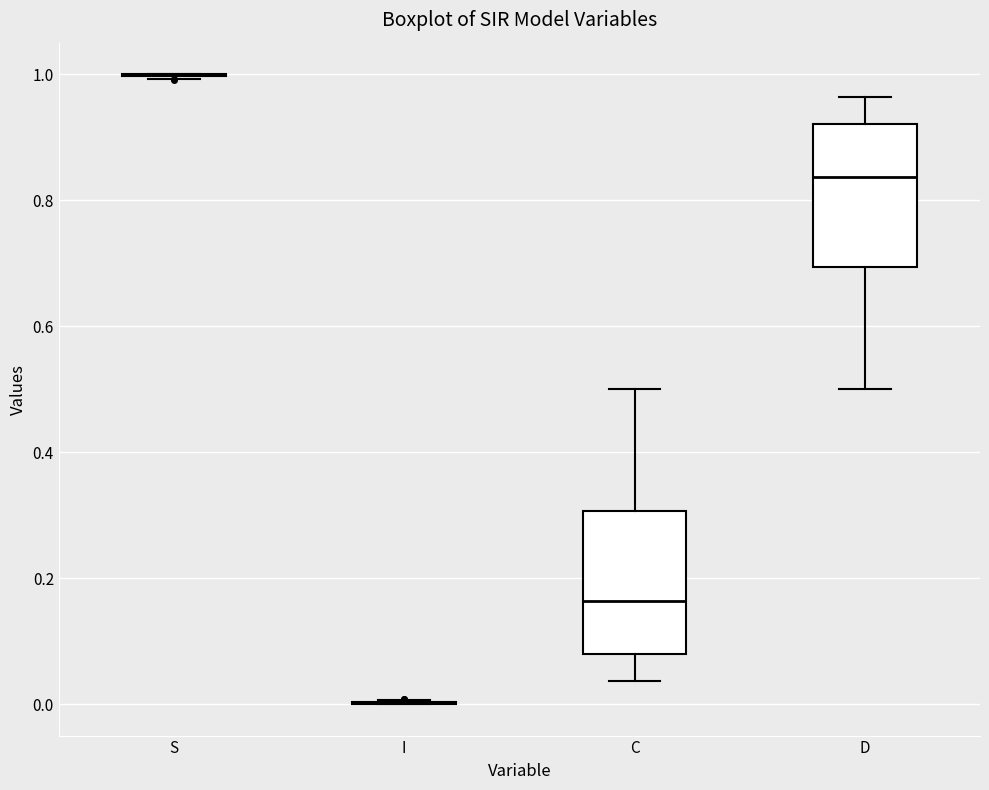

Reading left to right, transcribe this box plot: for each box, give where its median line is, the range the box spans, and where its two whiskers end, as read against the y-axis. The values are not printed on the chart, so give them approximately, as read against the axis.

S: box collapsed to a line at 1.00, whiskers 1.00 to 1.00
I: box collapsed to a line at 0.00, whiskers 0.00 to 0.00
C: median 0.16, box 0.08 to 0.30, whiskers 0.04 to 0.50
D: median 0.84, box 0.70 to 0.92, whiskers 0.50 to 0.96